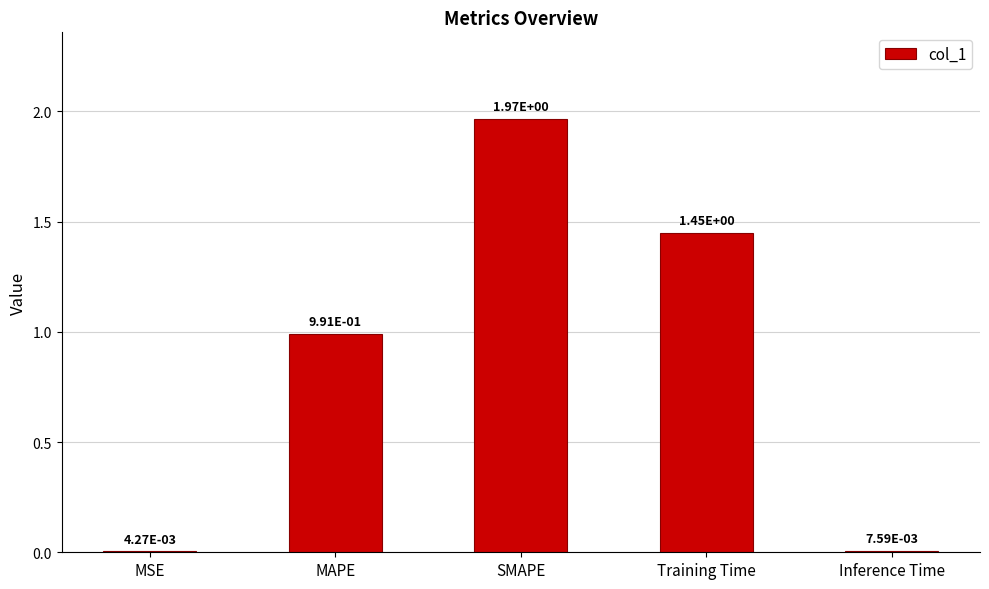

What is the sum of all values?

4.4